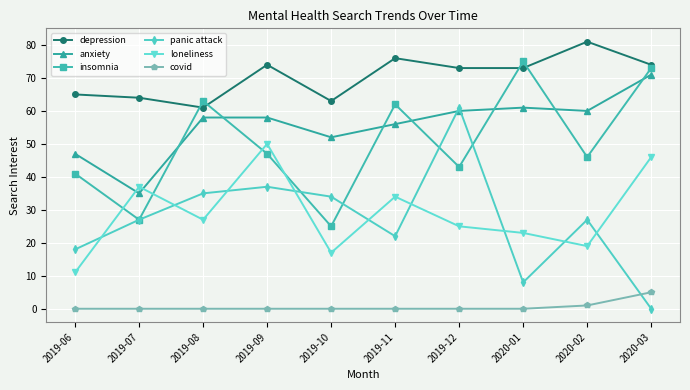

Reading left to right, list all the values displayed in this chart.

depression: 65	64	61	74	63	76	73	73	81	74
anxiety: 47	35	58	58	52	56	60	61	60	71
insomnia: 41	27	63	47	25	62	43	75	46	73
panic attack: 18	27	35	37	34	22	61	8	27	0
loneliness: 11	37	27	50	17	34	25	23	19	46
covid: 0	0	0	0	0	0	0	0	1	5